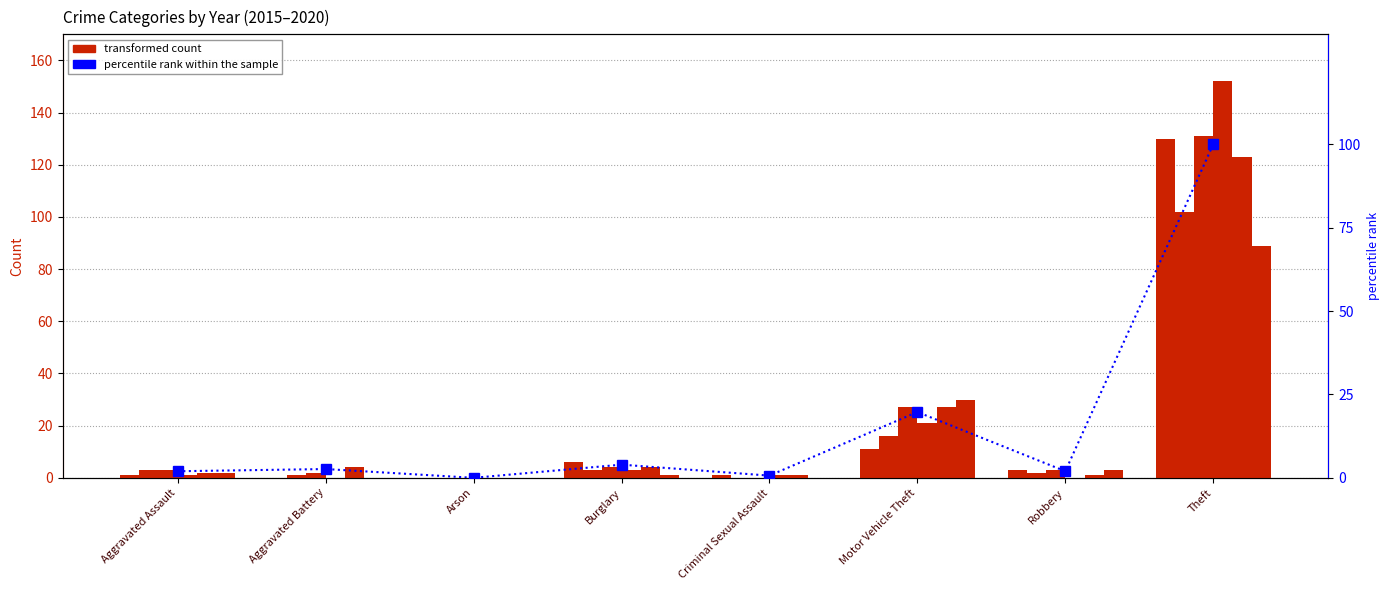

What is the change in value from Aggravated Assault to Theft?

+98.0